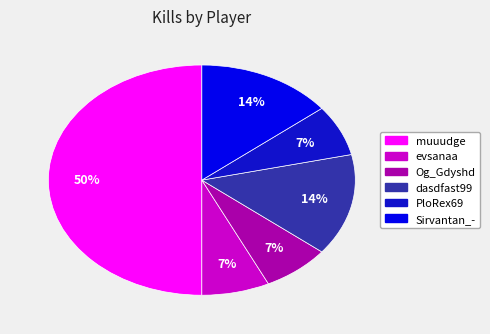

To the nearest percent, what is the difference between the largest and smallest slice percentages?

43%